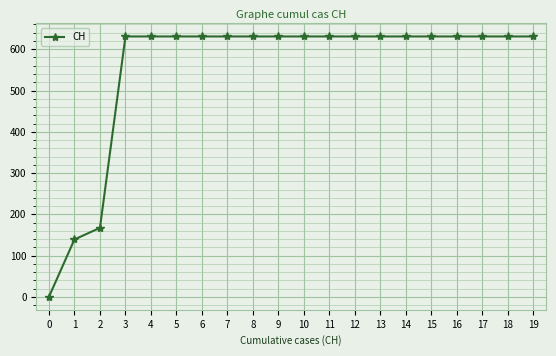

Is it true that the value at 11 is 631?

True